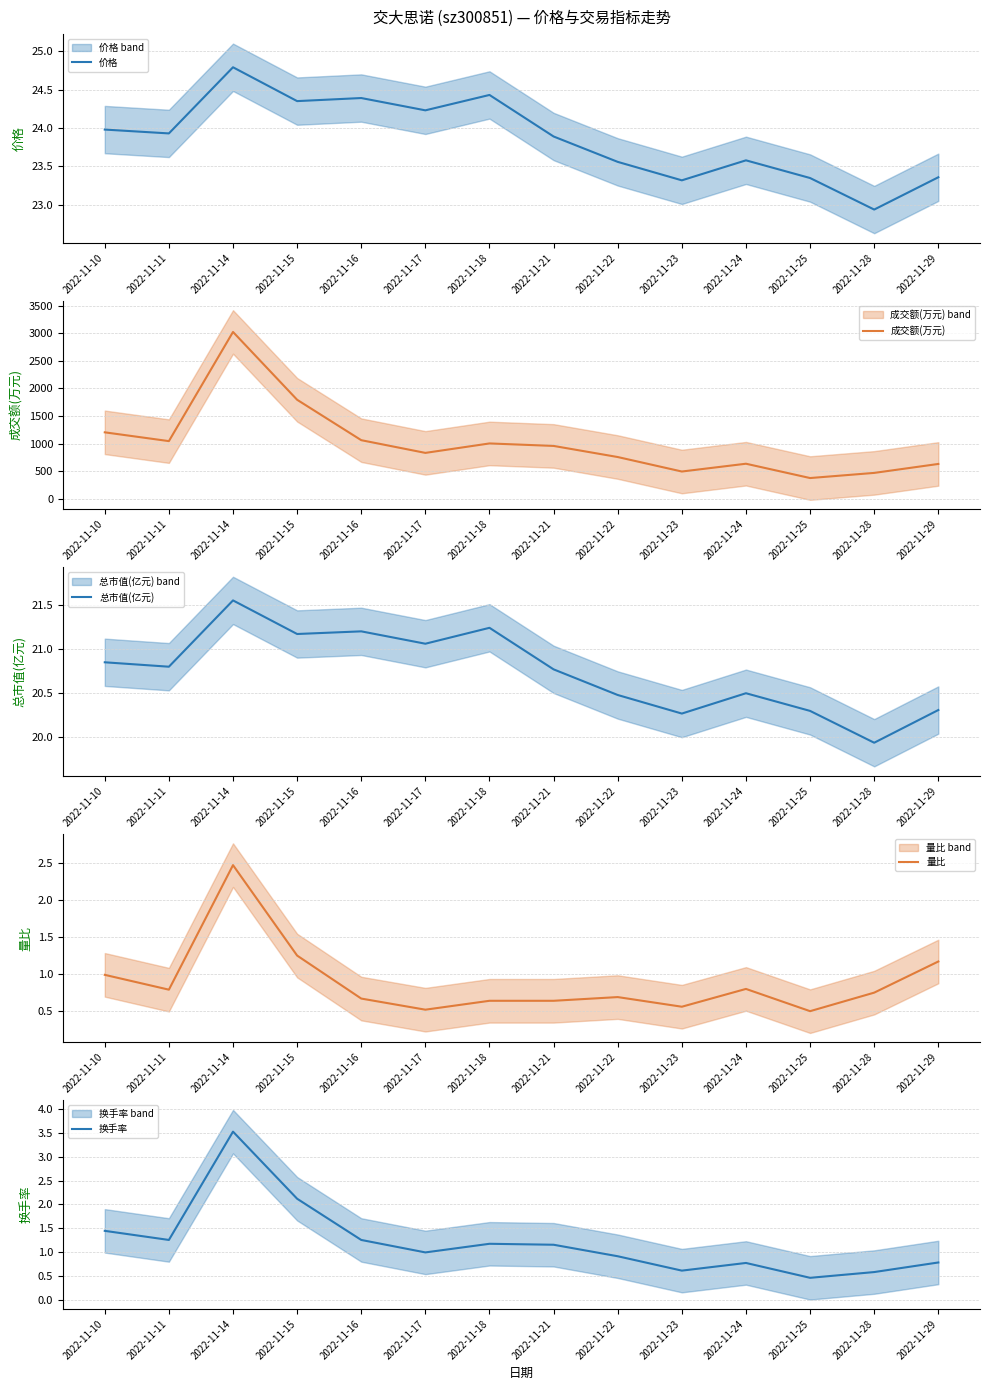

Between 2022-11-22 and 2022-11-24, which is larger?

2022-11-24